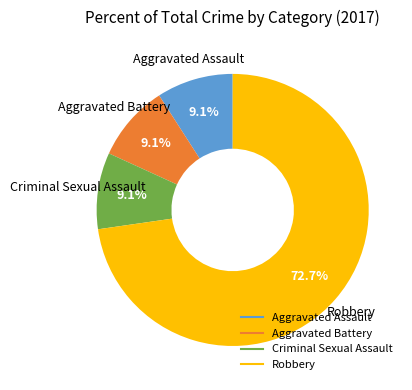

How many slices are in this pie chart?

4